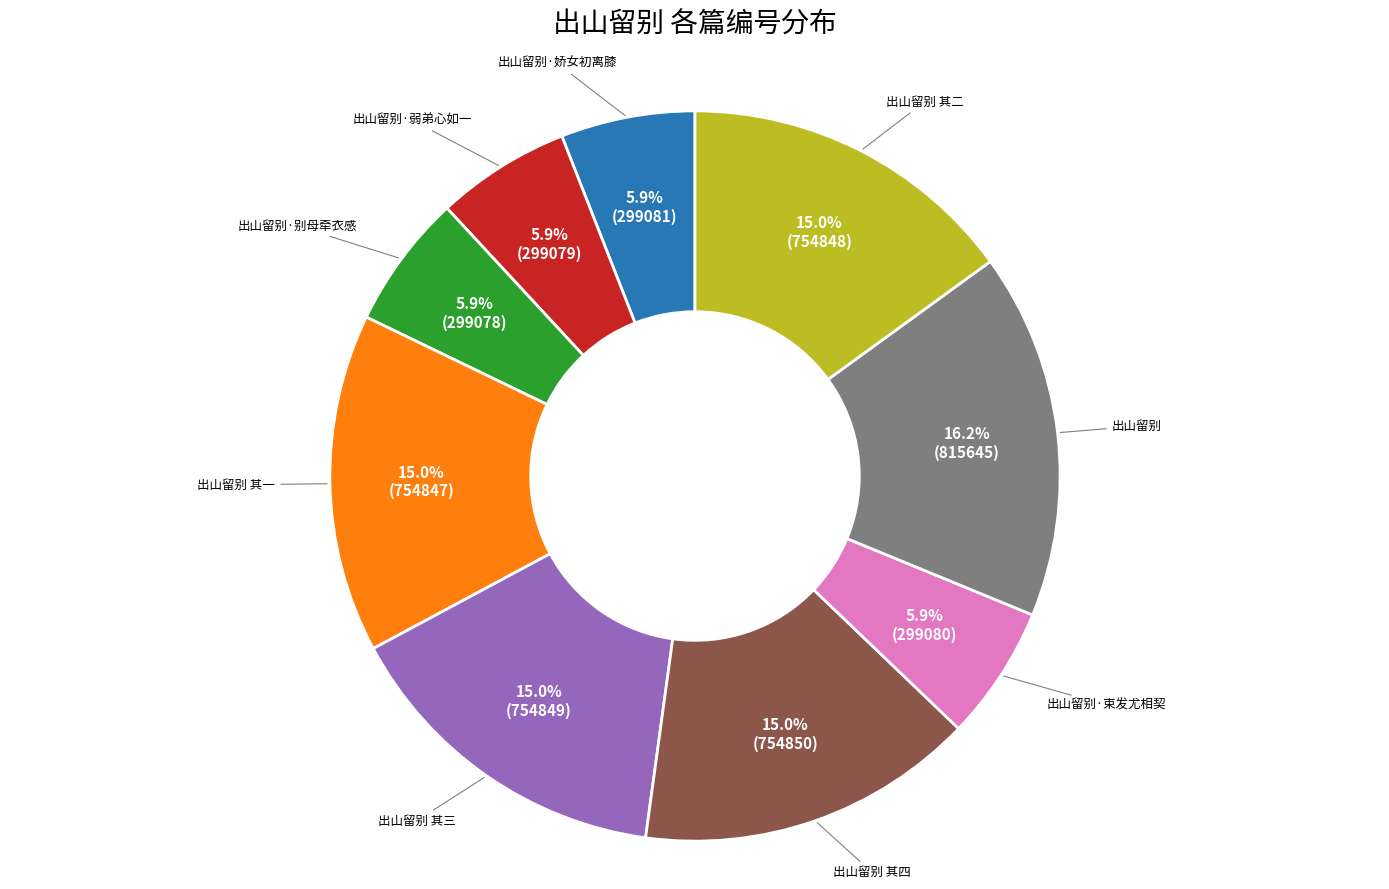

Is there a majority slice in this chart?

No